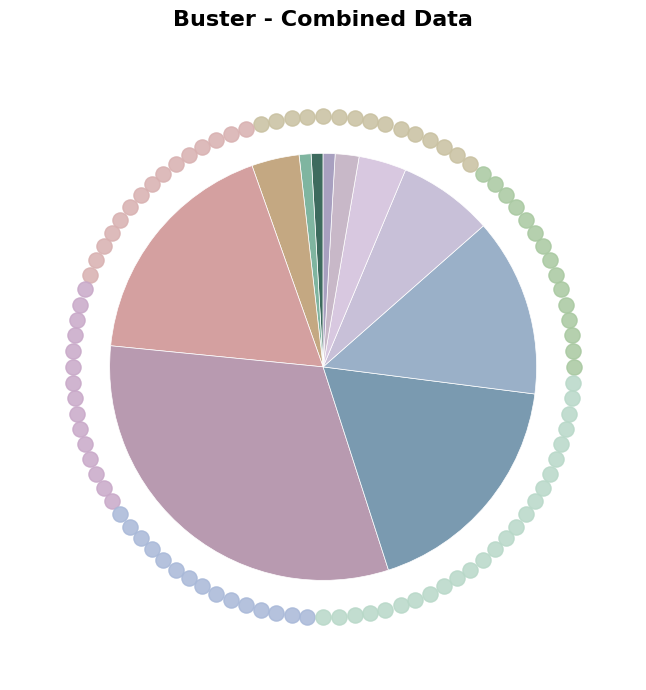

To the nearest percent, what is the average slice percentage?

9%